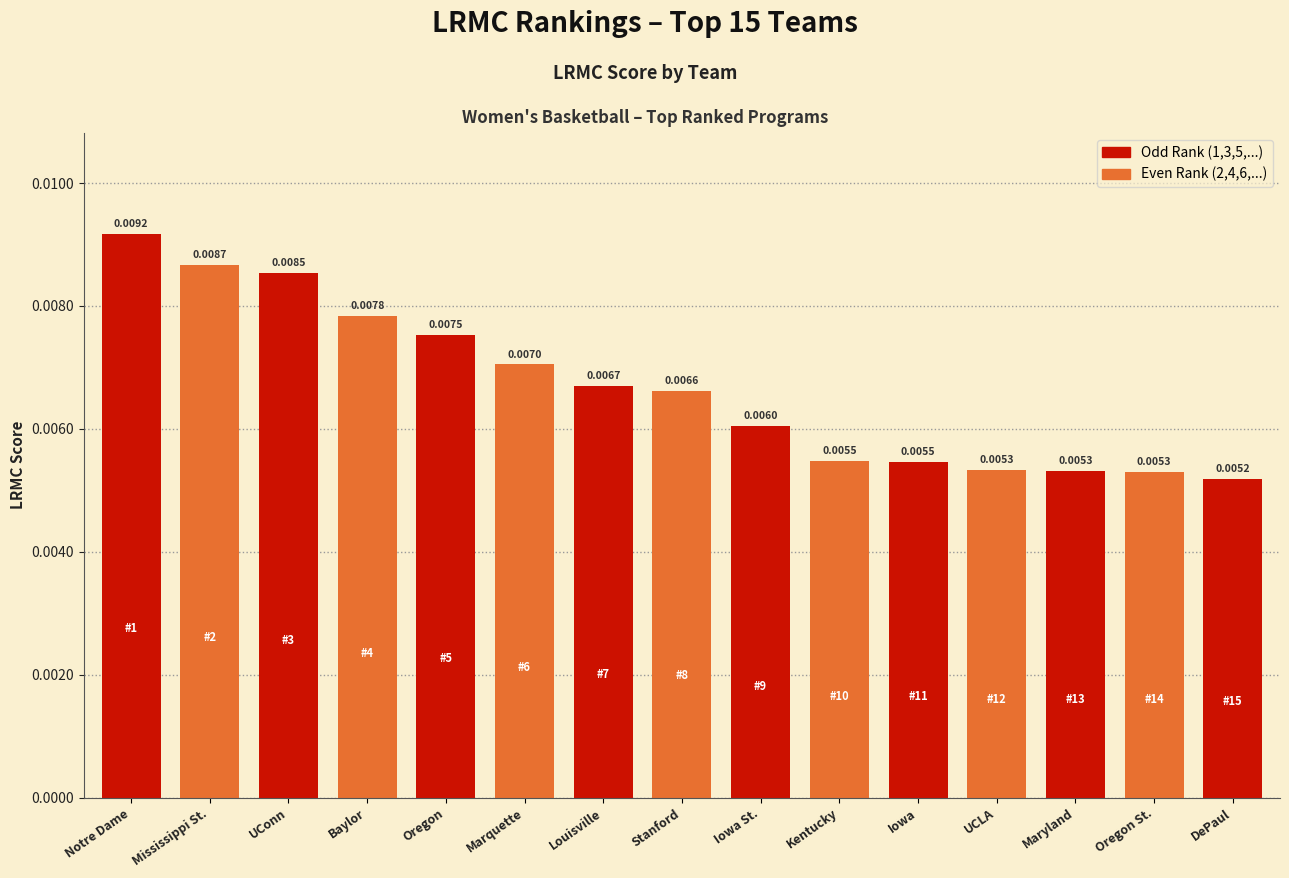

True or false: the data shows 0.0 at Stanford.

True